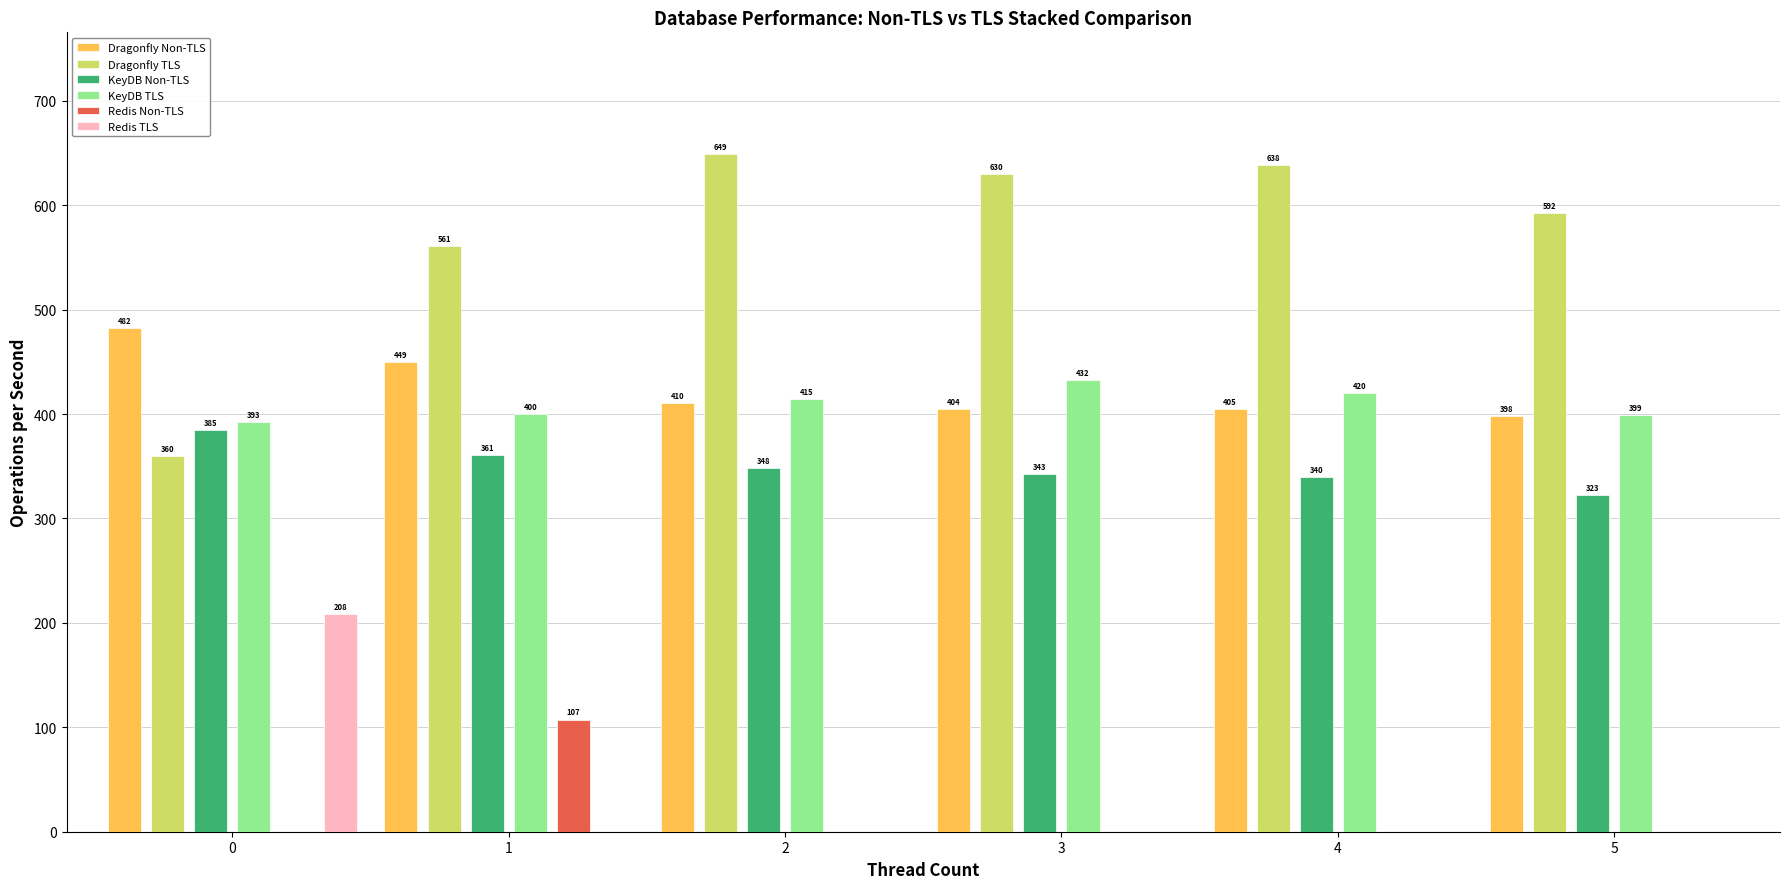

True or false: Dragonfly TLS has a value of 166.2 at 0.

False